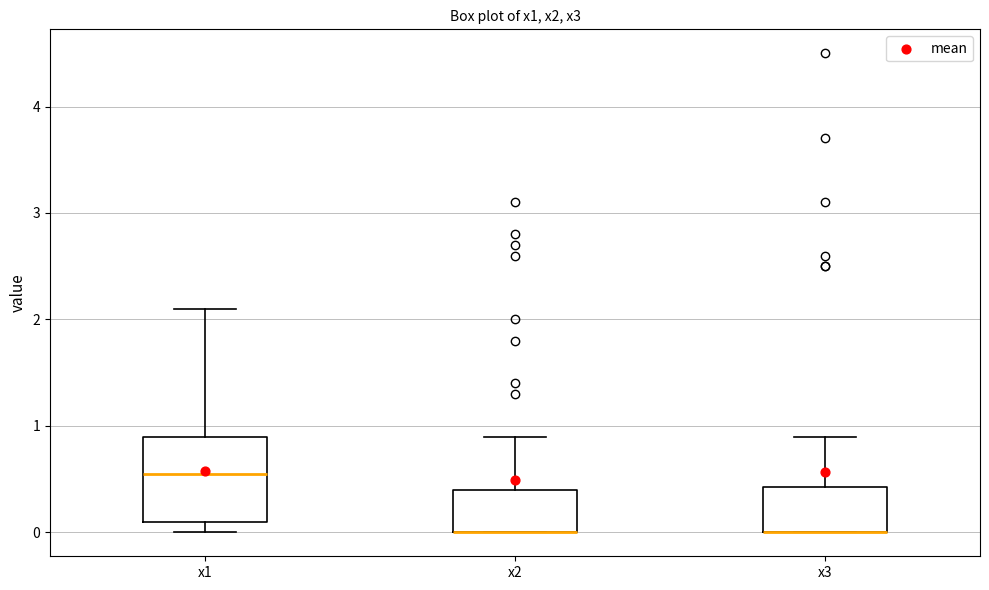

Reading left to right, transcribe this box plot: for each box, give where its median line is, the range the box spans, and where its two whiskers end, as read against the y-axis. The values are not printed on the chart, so give them approximately, as read against the axis.

x1: median 0.6, box 0.1 to 0.9, whiskers 0.0 to 2.1
x2: median 0.0 (drawn on the box's lower edge), box 0.0 to 0.4, whiskers 0.0 to 0.9
x3: median 0.0 (drawn on the box's lower edge), box 0.0 to 0.4, whiskers 0.0 to 0.9